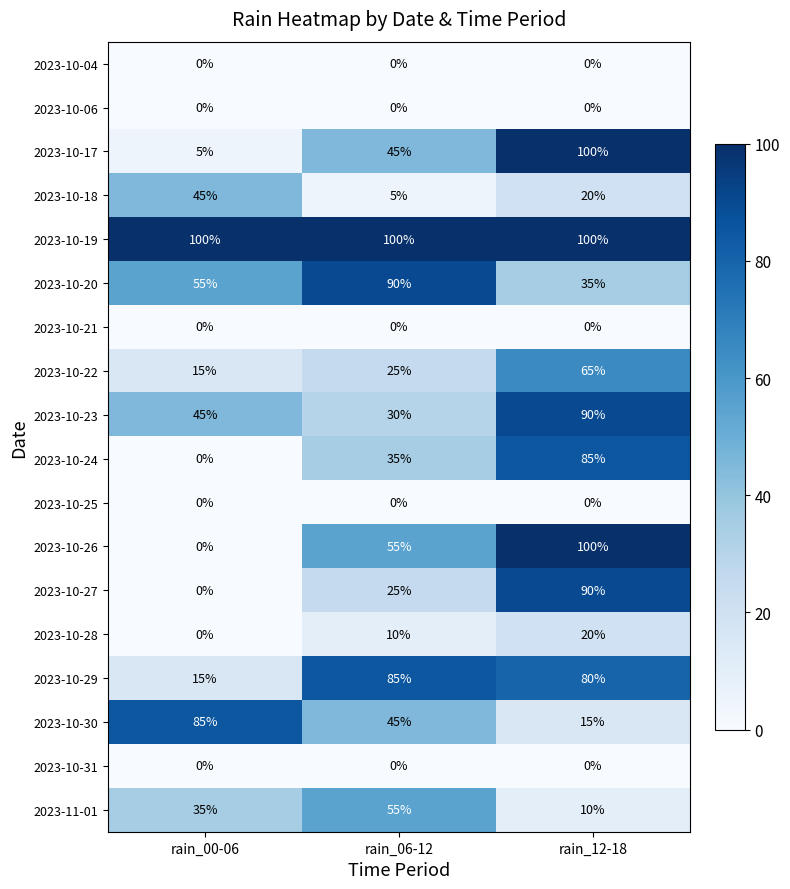

Where does the 2023-10-18 series first go above 20?

rain_00-06